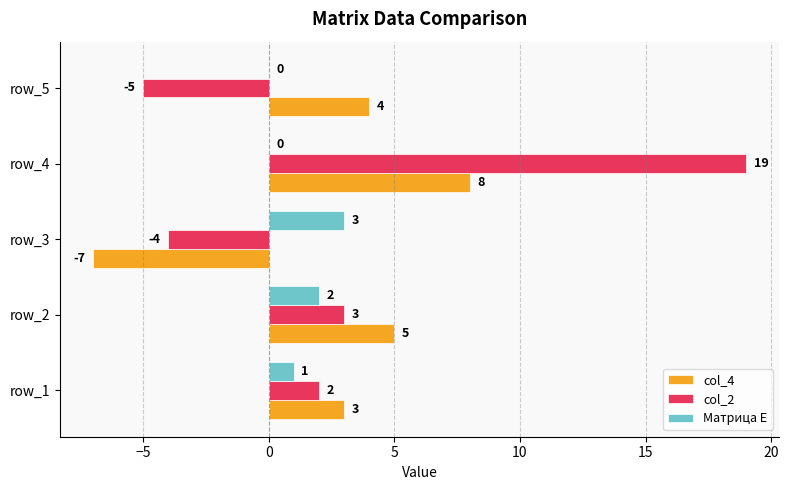

The col_4 series shows 13 at row_4. True or false?

False